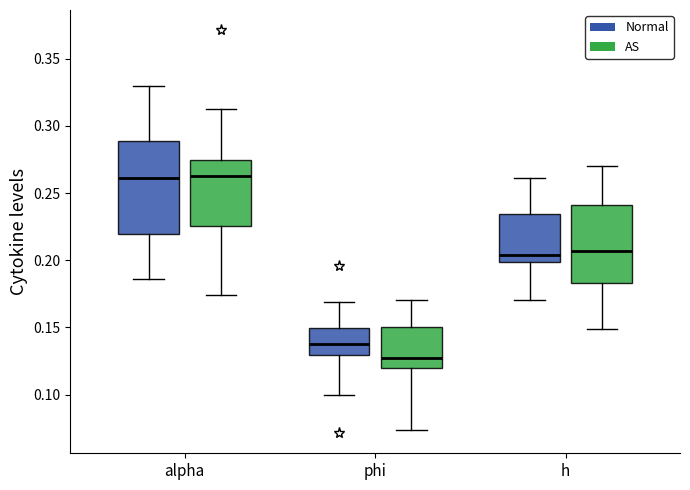

Where is the lower edge of the box for h (AS) on the y-axis? The values are not printed on the chart, so give them approximately, as read against the axis.

0.185